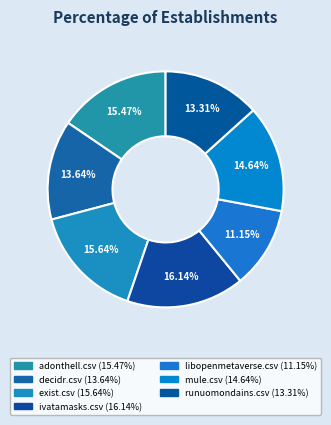

How much of the chart is everything except decidr.csv?

86.4%